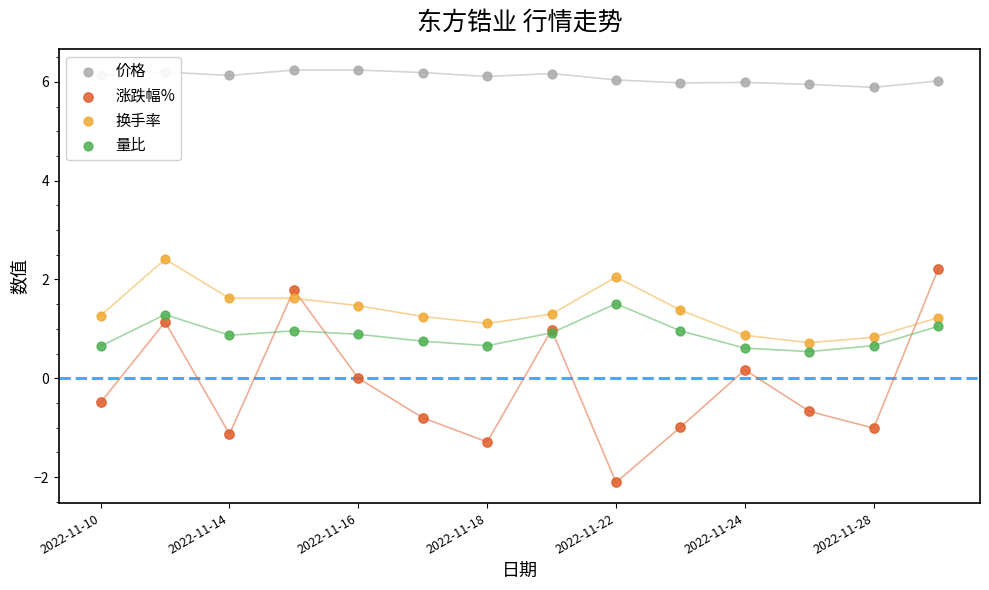

Is the value of 涨跌幅% at 10 greater than the value of 价格 at 9?

No